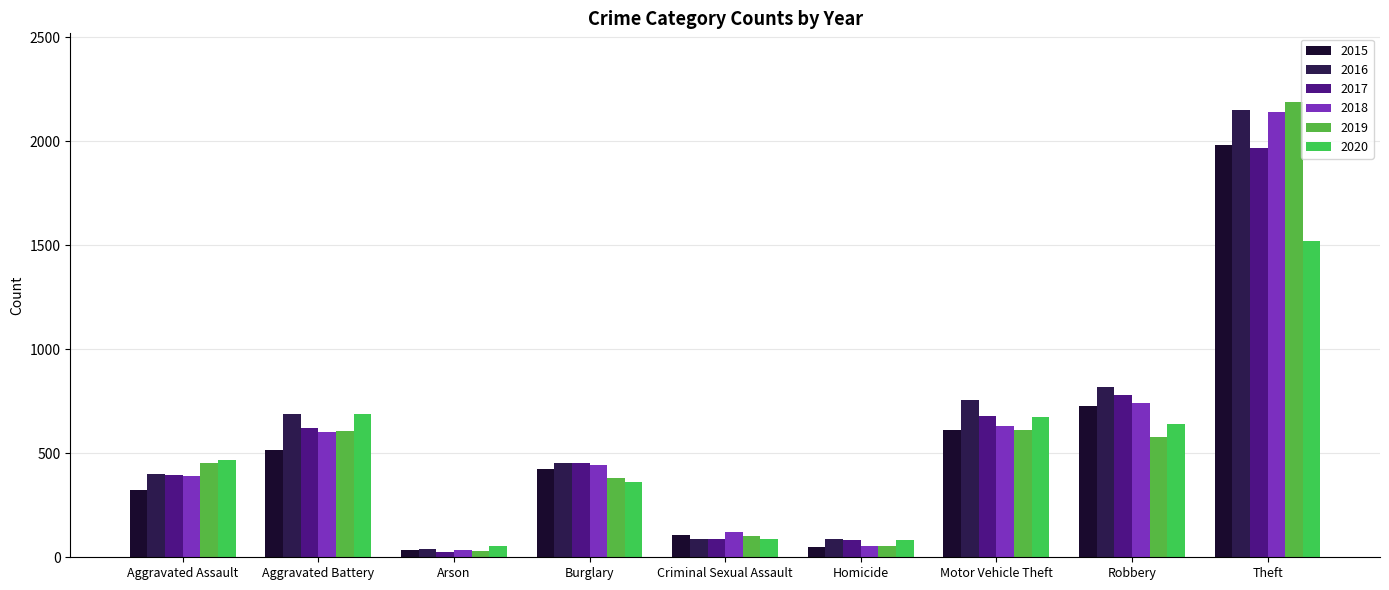

How many bars are there in each group?

6